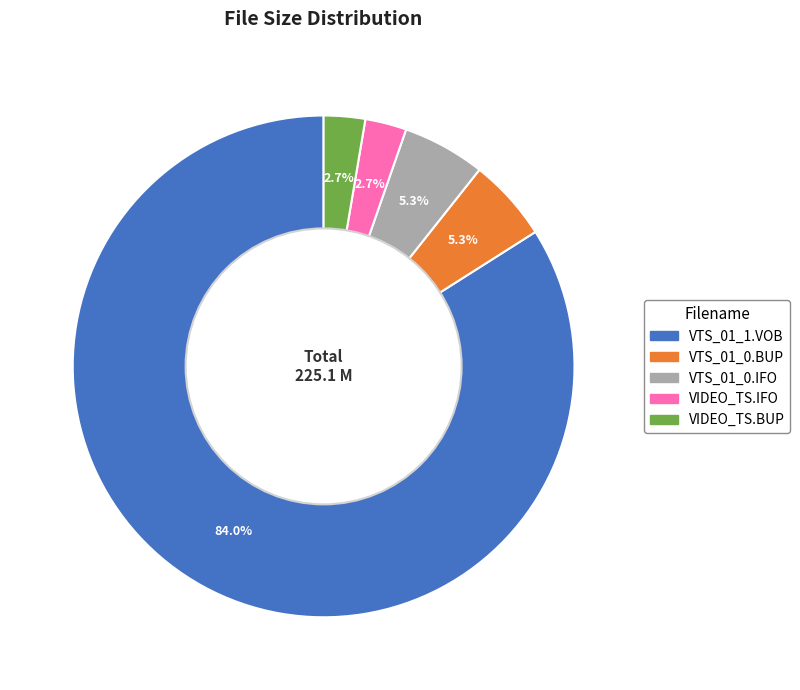

To the nearest percent, what percentage of the pie is VTS_01_1.VOB?

84%